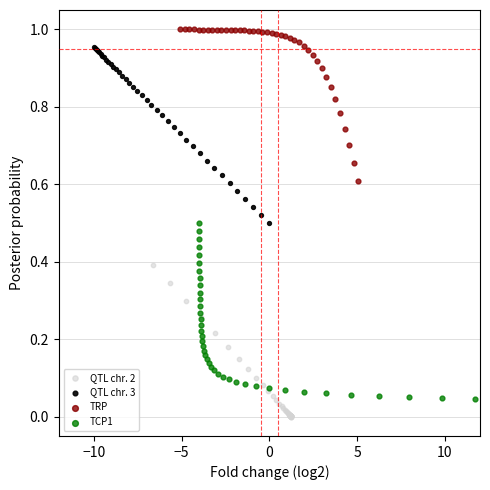

Which series reaches the maximum Y coordinate?

TRP